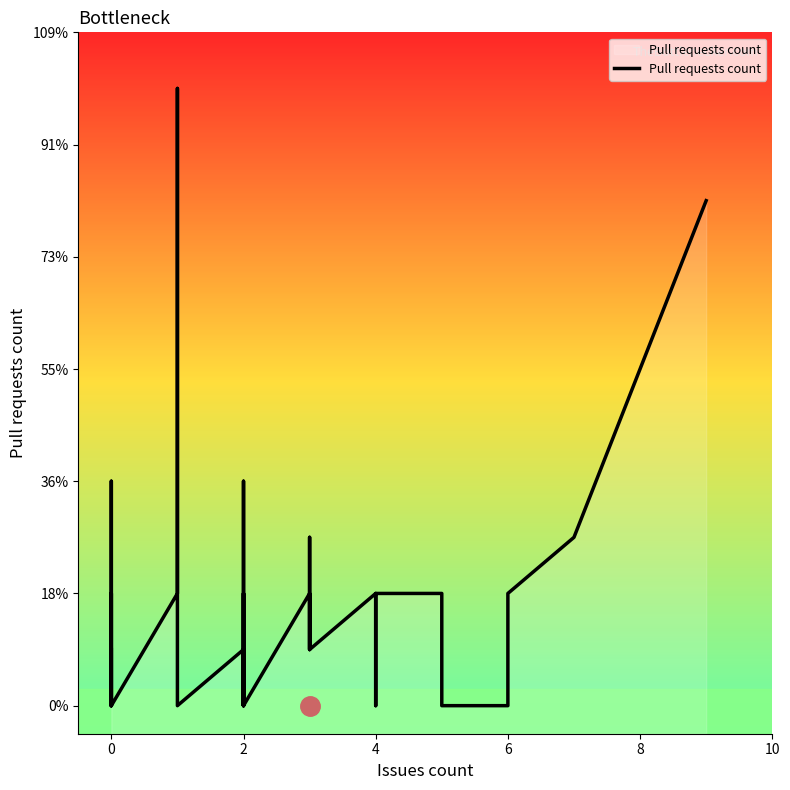

How many values are below 1?

17